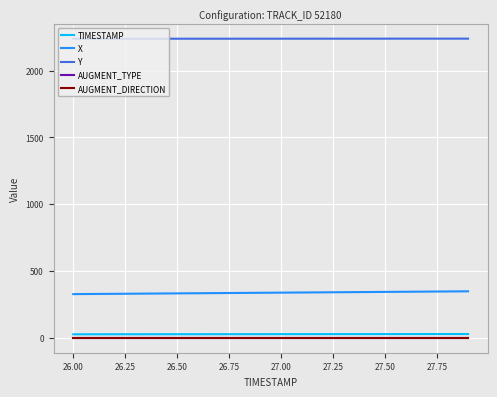

What is the greatest value displayed?

2239.9